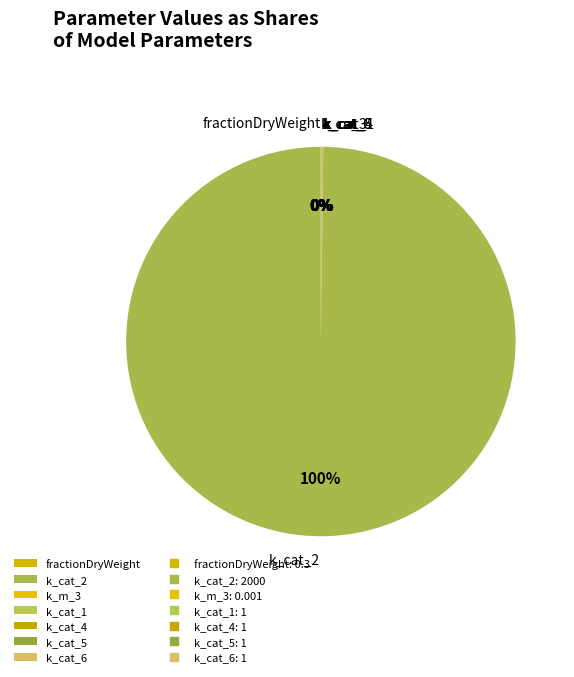

What is the largest slice in the pie chart?

k_cat_2